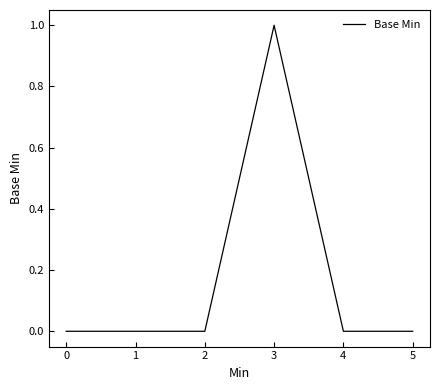

True or false: there are more than 2 points higher than both neighbors.

False